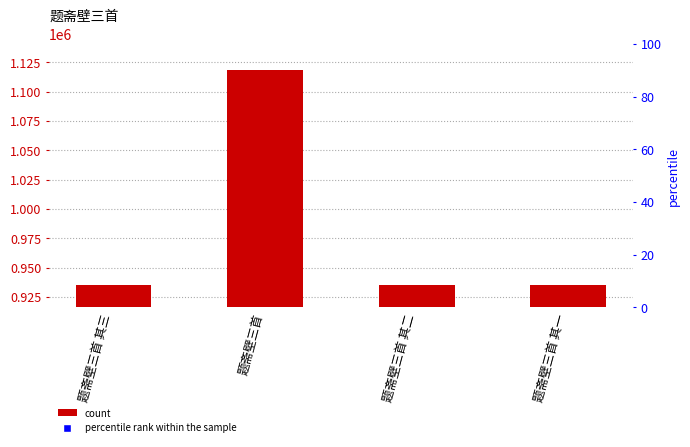

Which label corresponds to the largest value in the chart?

题斋壁三首